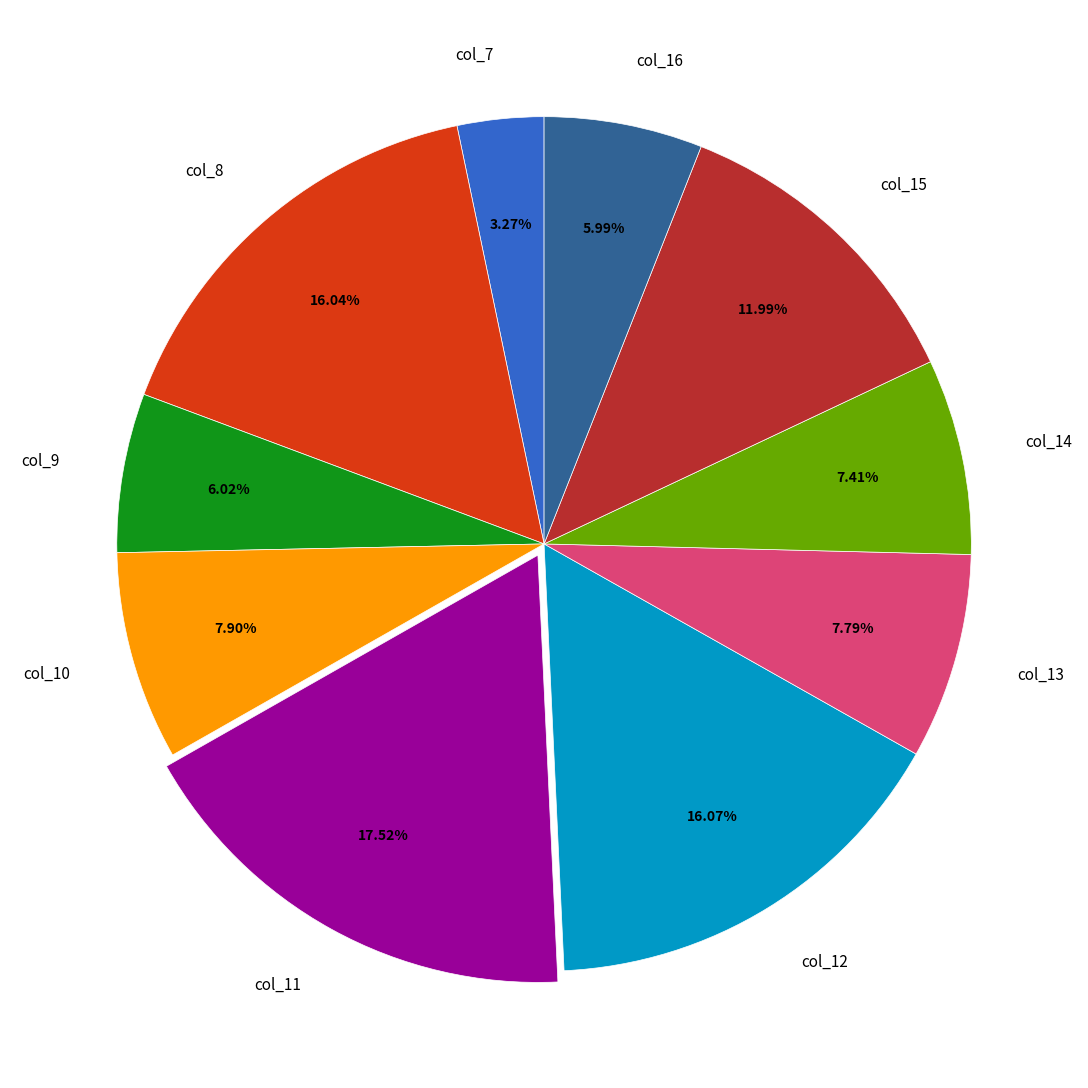

What is the smallest slice in the pie chart?

col_7